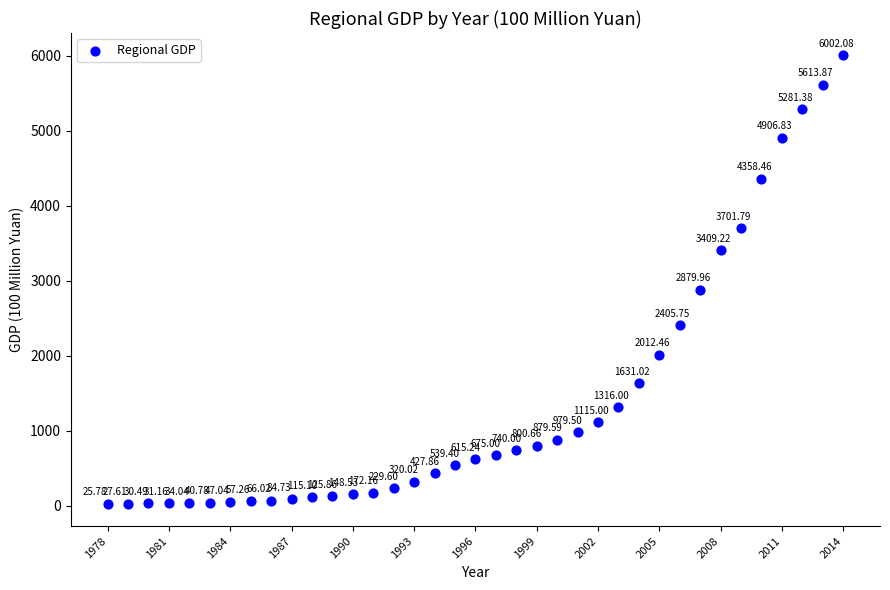

What is the range of X values (max minus min)?

36.0